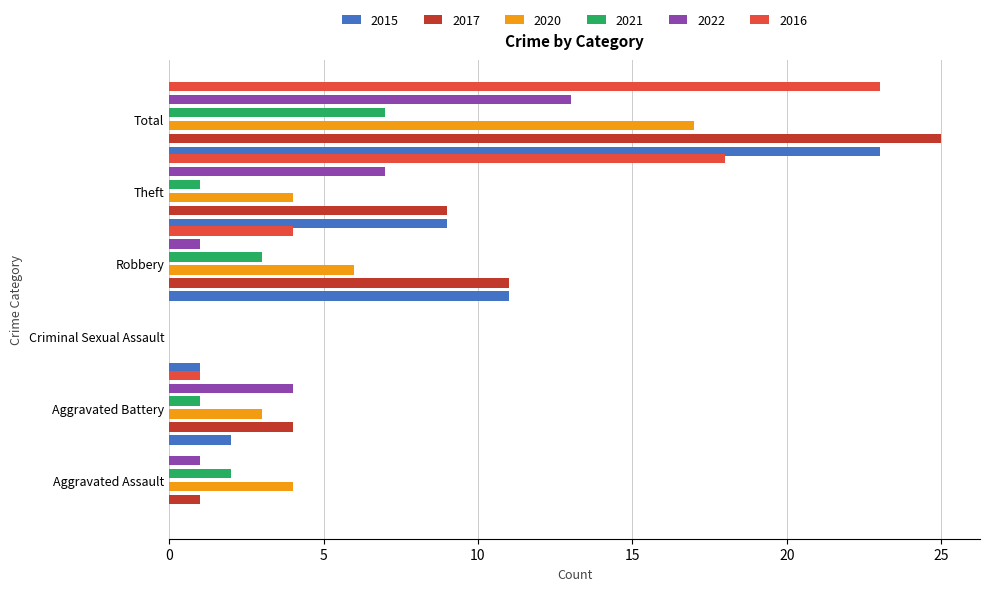

What is the total value across all series at Criminal Sexual Assault?

1